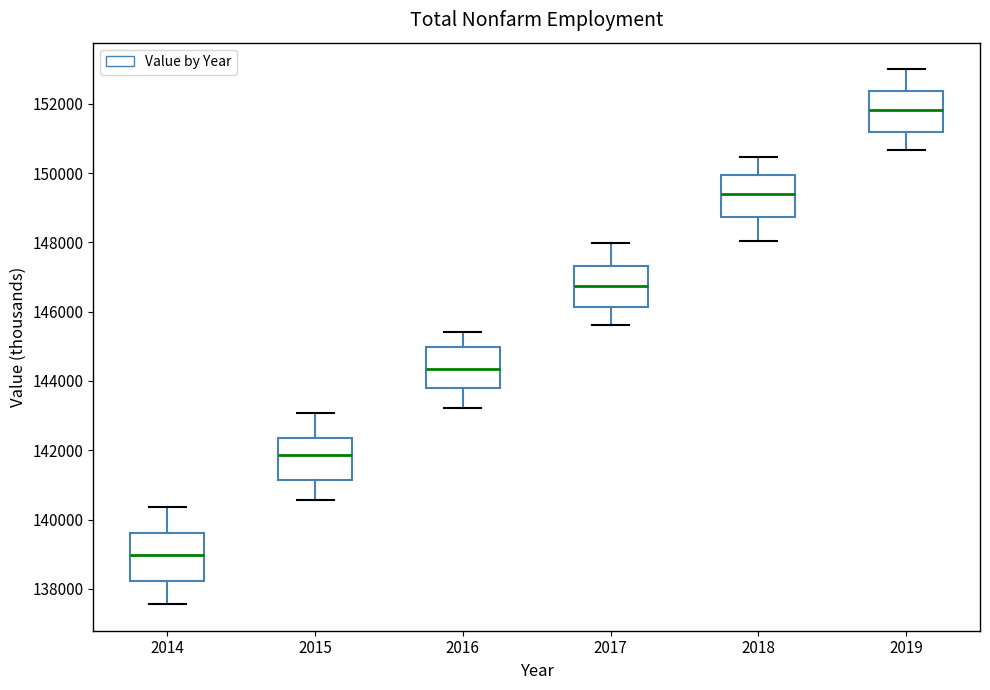

Reading left to right, read every box against the y-axis: the position of its median line, the range the box covers, and the ends of its whiskers. The values are not printed on the chart, so give them approximately, as read against the axis.

2014: median 139000, box 138200 to 139600, whiskers 137600 to 140400
2015: median 141800, box 141200 to 142400, whiskers 140600 to 143000
2016: median 144400, box 143800 to 145000, whiskers 143200 to 145400
2017: median 146800, box 146200 to 147400, whiskers 145600 to 148000
2018: median 149400, box 148800 to 150000, whiskers 148000 to 150400
2019: median 151800, box 151200 to 152400, whiskers 150600 to 153000